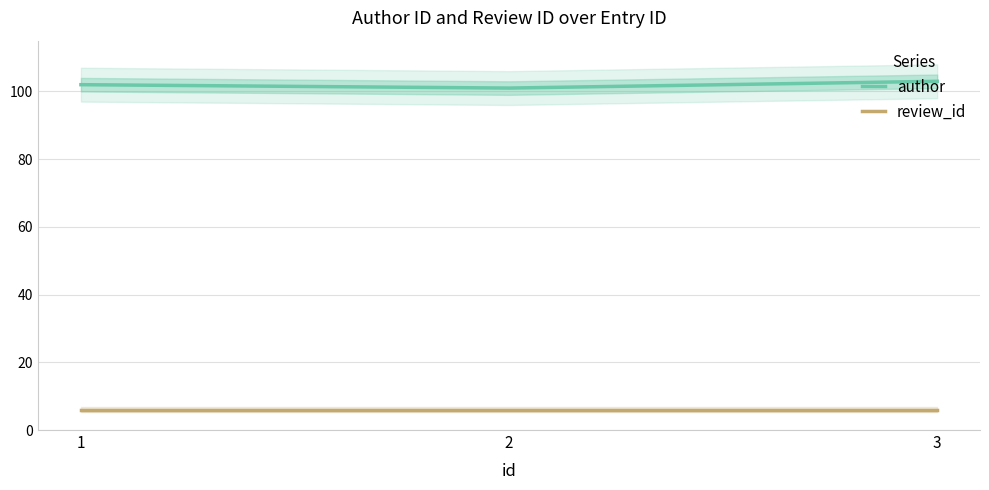

True or false: author has a value of 103 at 3.

True